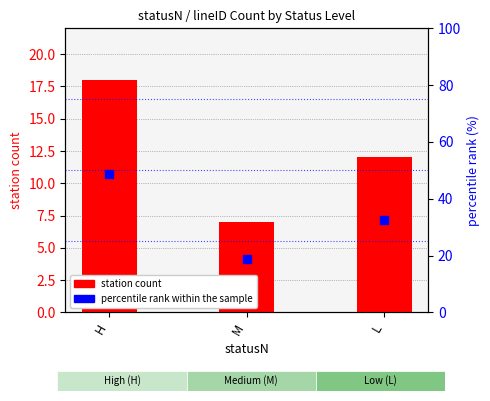

What are all the series names shown in the legend?

station count, percentile rank